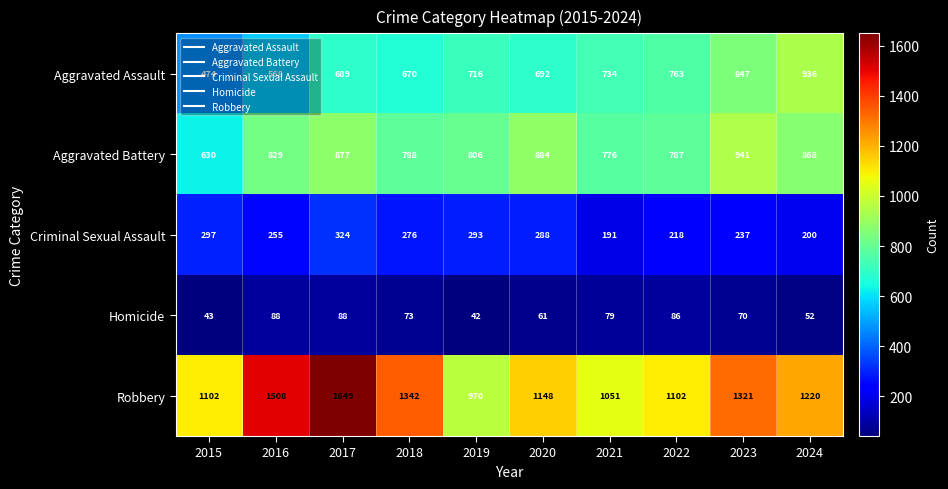

What is the difference between the maximum and minimum values in the Homicide series?

46